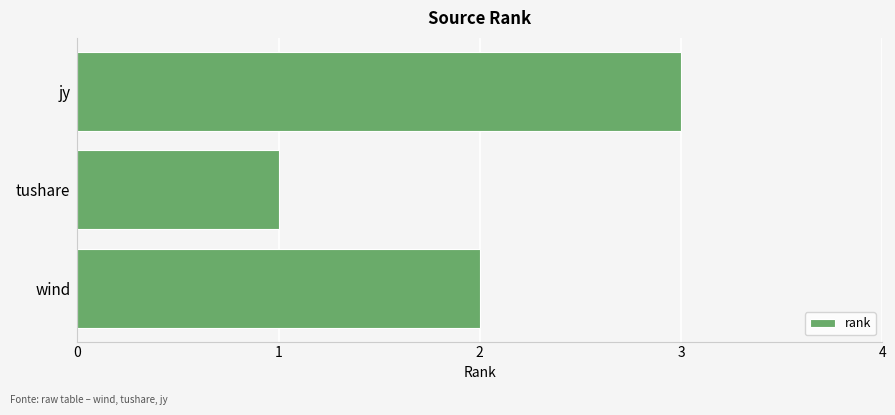

What is the minimum value shown in the chart?

1